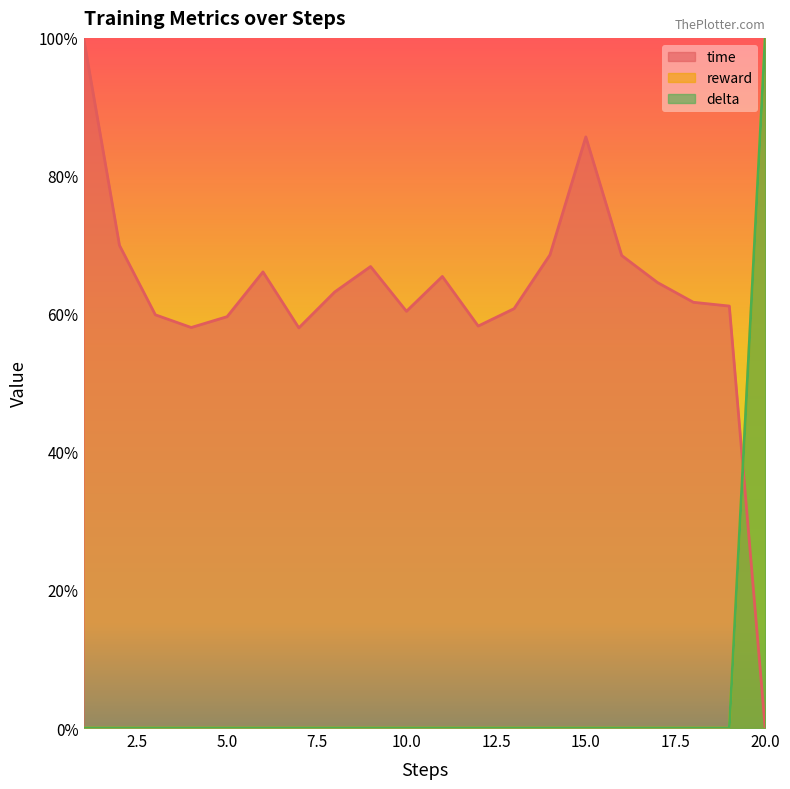

How many values in delta are above zero?

1